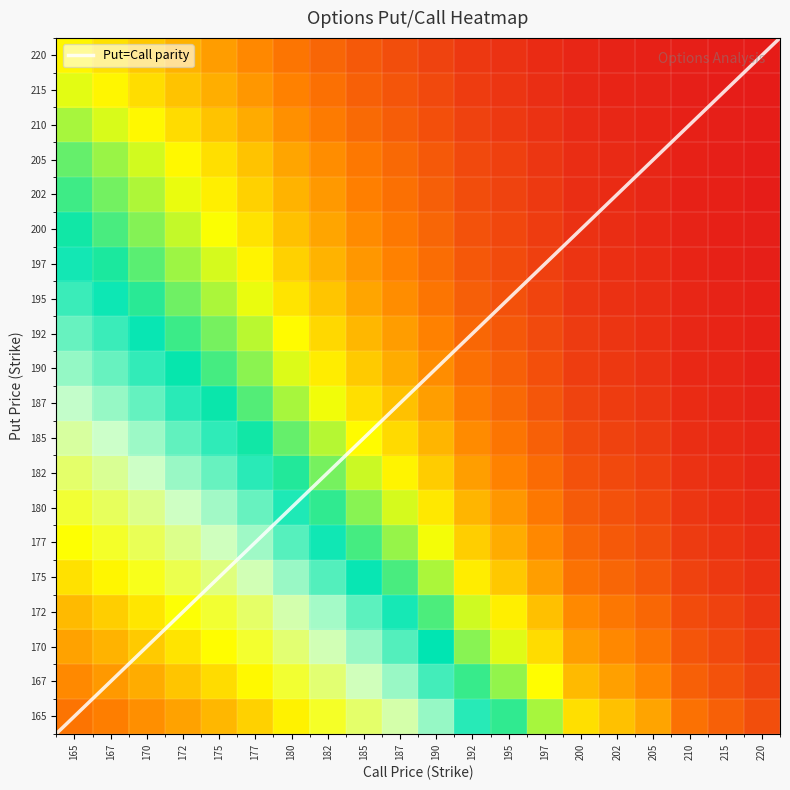

What is the difference between the maximum and minimum values?

0.3